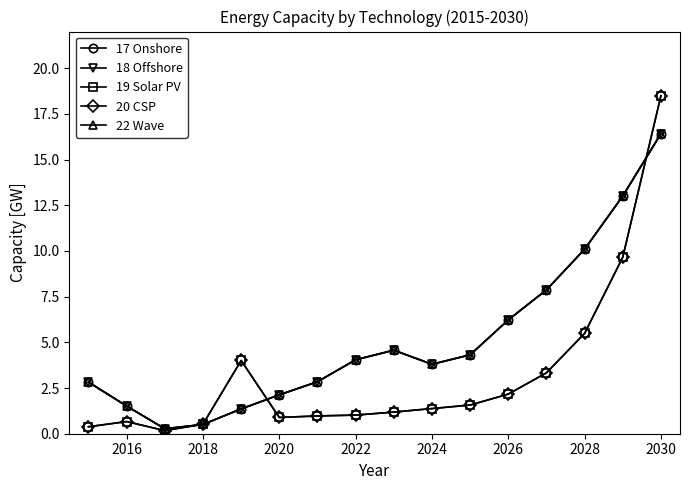

Reading left to right, what are all the values shown in this chart?

17 Onshore: 2.8	1.5	0.3	0.5	1.4	2.1	2.8	4.0	4.6	3.8	4.3	6.2	7.9	10.1	13.0	16.4
18 Offshore: 2.8	1.5	0.3	0.5	1.4	2.1	2.8	4.0	4.6	3.8	4.3	6.2	7.9	10.1	13.0	16.4
19 Solar PV: 0.4	0.7	0.2	0.5	4.0	0.9	1.0	1.0	1.2	1.4	1.6	2.2	3.3	5.5	9.7	18.5
20 CSP: 0.4	0.7	0.2	0.5	4.0	0.9	1.0	1.0	1.2	1.4	1.6	2.2	3.3	5.5	9.7	18.5
22 Wave: 2.8	1.5	0.3	0.5	1.4	2.1	2.8	4.0	4.6	3.8	4.3	6.2	7.9	10.1	13.0	16.4